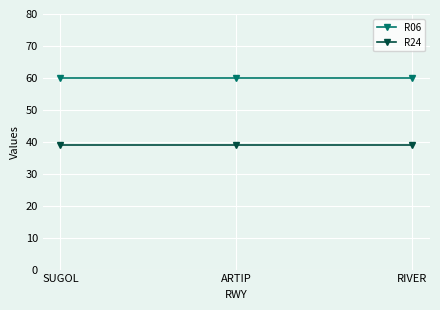

Reading left to right, transcribe all the data shown in this chart.

R06: 60	60	60
R24: 39	39	39